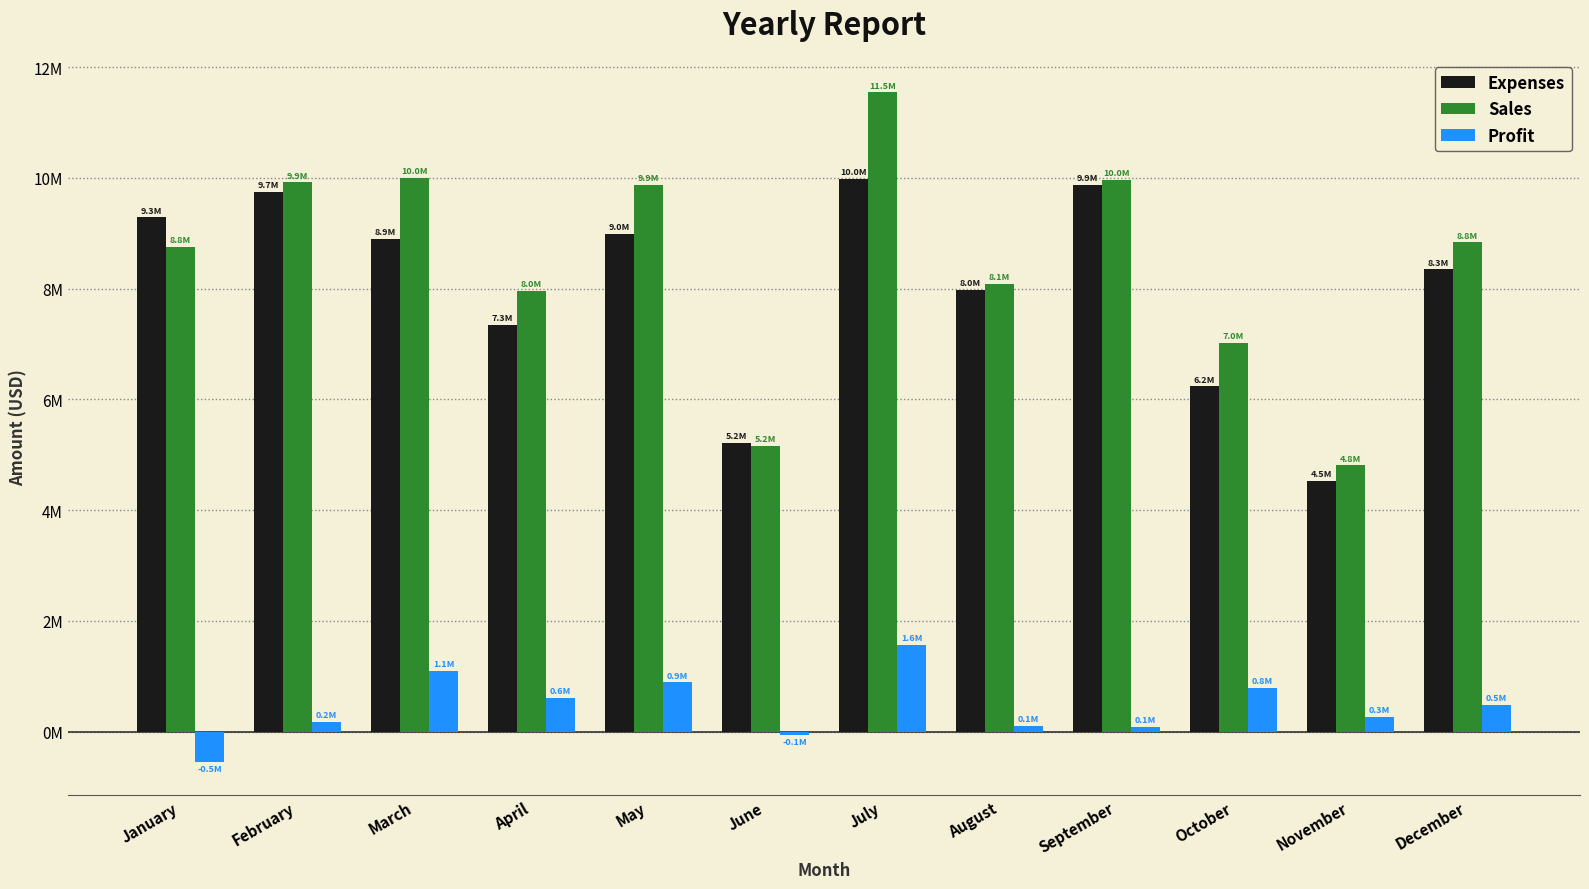

Is the value of Expenses at February greater than the value of Sales at February?

No